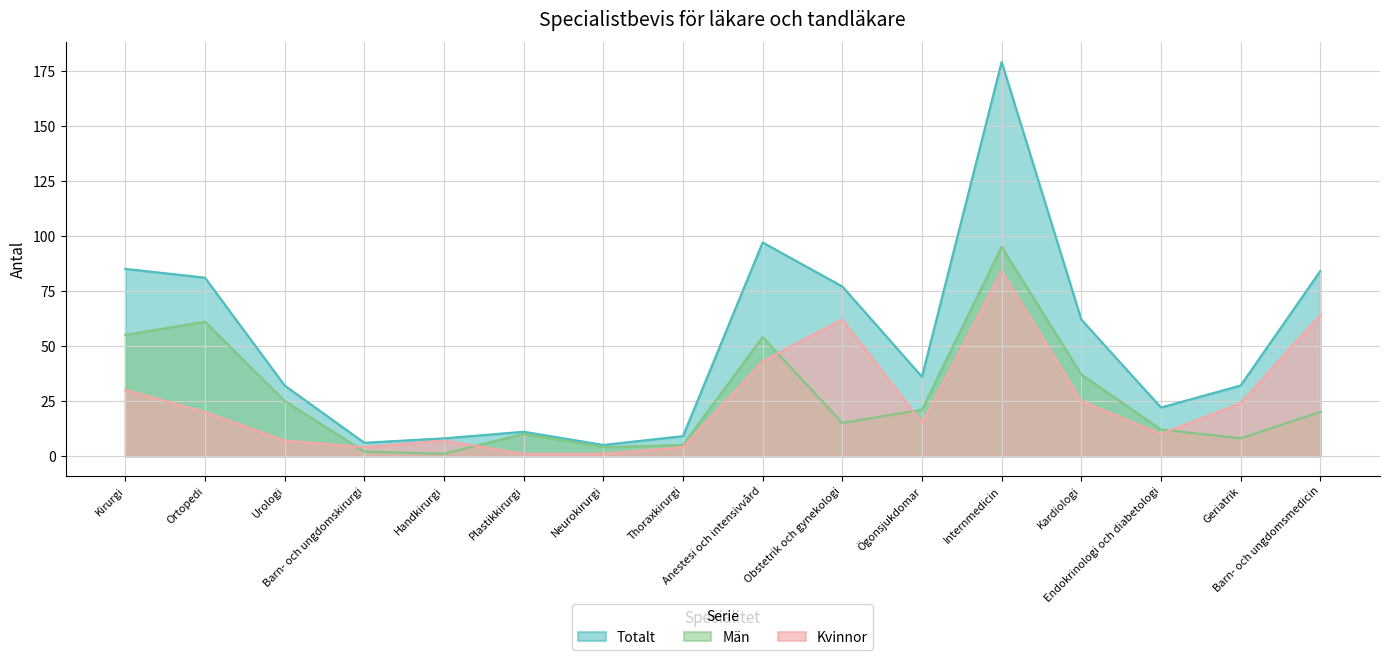

What are all the series names shown in the legend?

Totalt, Män, Kvinnor